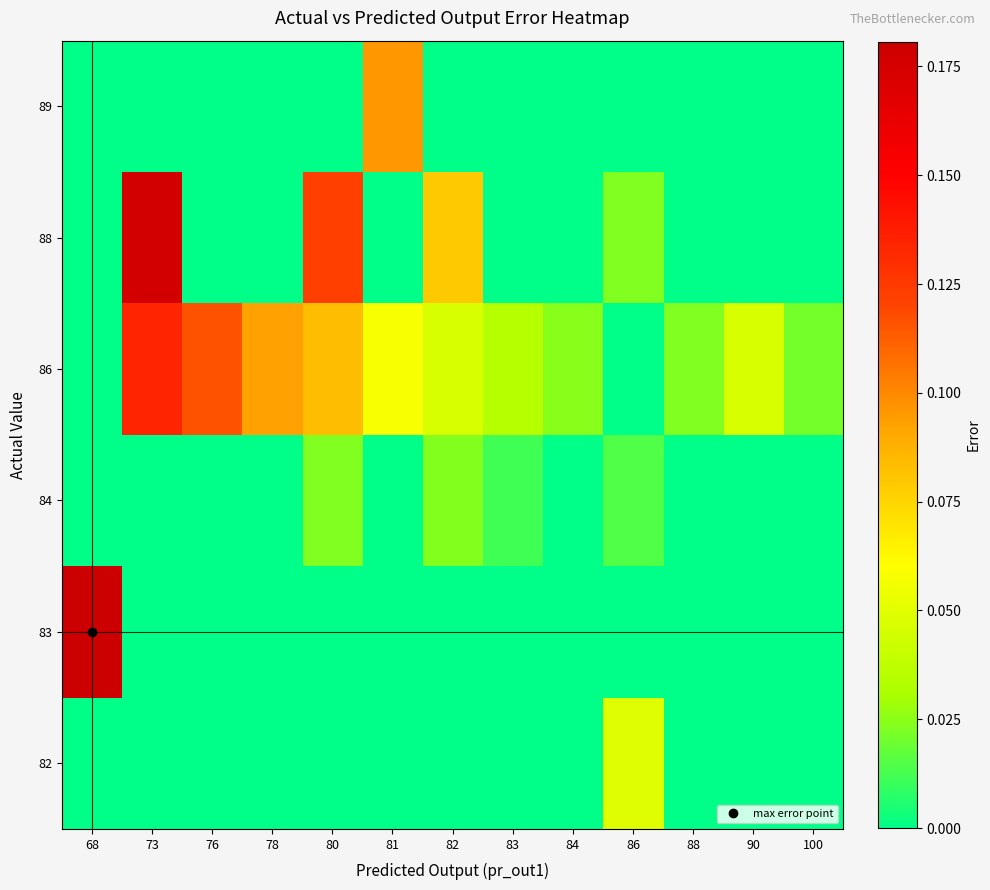

Reading left to right, what are all the values shown in this chart?

row_0: 68=0.0	73=0.0	76=0.0	78=0.0	80=0.0	81=0.0	82=0.0	83=0.0	84=0.0	86=0.0	88=0.0	90=0.0	100=0.0
row_1: 68=0.2	73=0.0	76=0.0	78=0.0	80=0.0	81=0.0	82=0.0	83=0.0	84=0.0	86=0.0	88=0.0	90=0.0	100=0.0
row_2: 68=0.0	73=0.0	76=0.0	78=0.0	80=0.0	81=0.0	82=0.0	83=0.0	84=0.0	86=0.0	88=0.0	90=0.0	100=0.0
row_3: 68=0.0	73=0.1	76=0.1	78=0.1	80=0.1	81=0.1	82=0.0	83=0.0	84=0.0	86=0.0	88=0.0	90=0.0	100=0.0
row_4: 68=0.0	73=0.2	76=0.0	78=0.0	80=0.1	81=0.0	82=0.1	83=0.0	84=0.0	86=0.0	88=0.0	90=0.0	100=0.0
row_5: 68=0.0	73=0.0	76=0.0	78=0.0	80=0.0	81=0.1	82=0.0	83=0.0	84=0.0	86=0.0	88=0.0	90=0.0	100=0.0